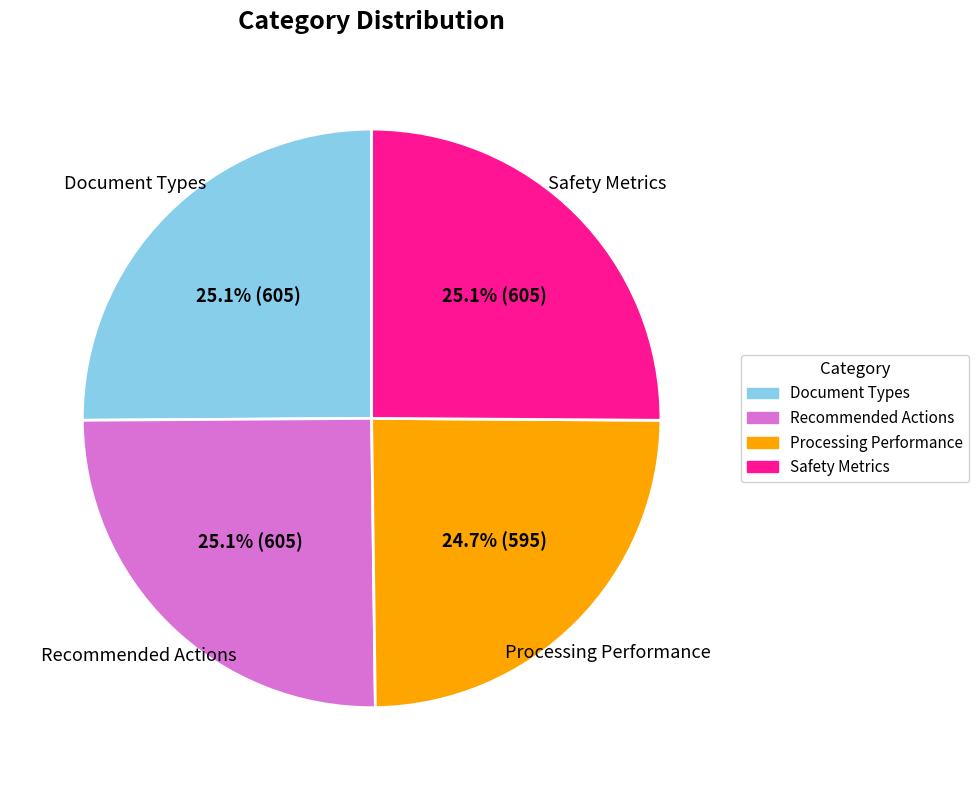

The Processing Performance slice represents 32% of the pie. True or false?

False